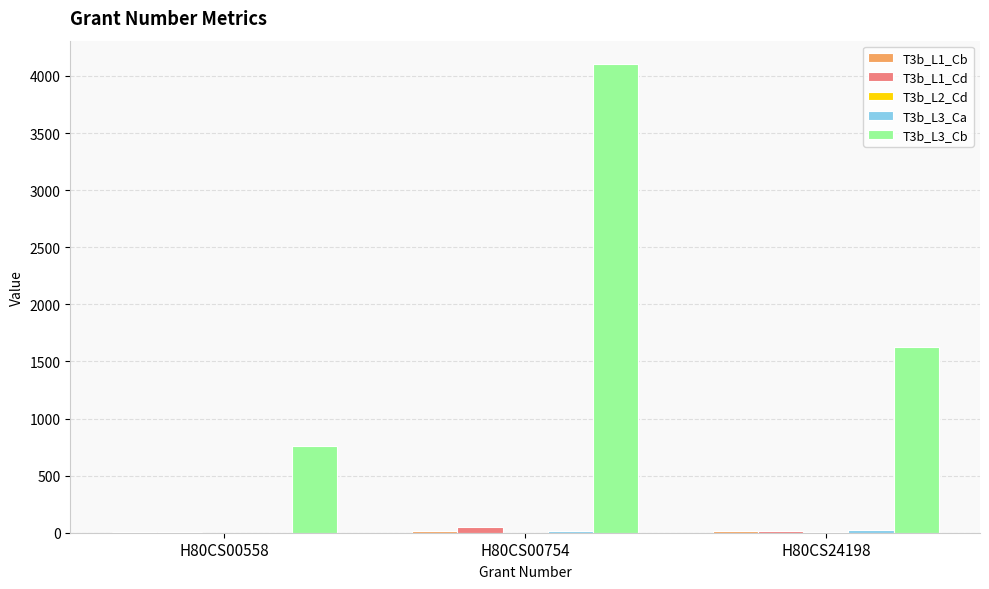

True or false: T3b_L1_Cd has a value of 47 at H80CS00754.

True